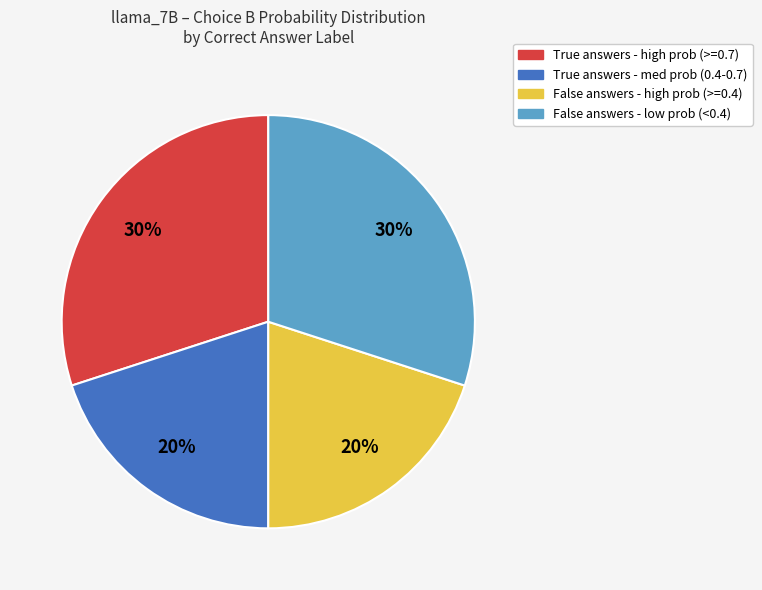

Is there a majority slice in this chart?

No